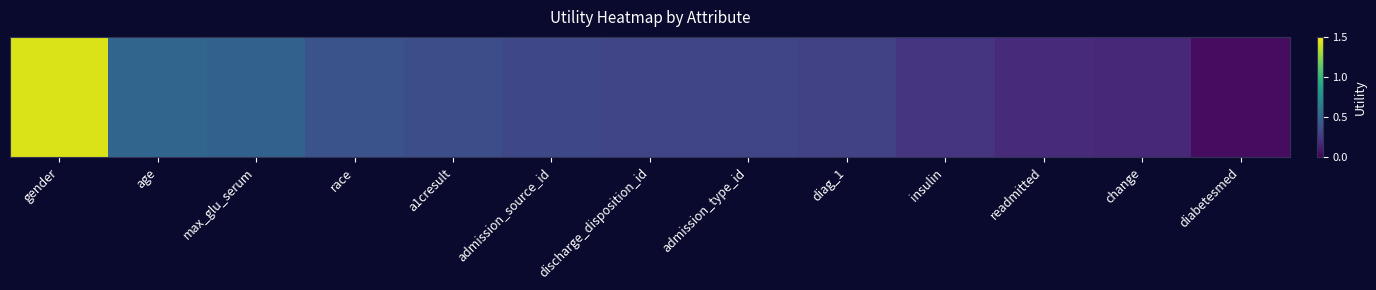

What is the average value?

0.4